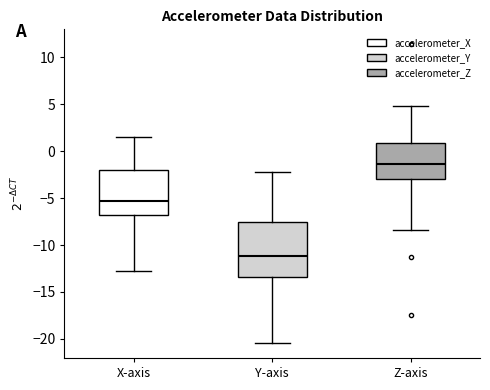

Reading left to right, read every box against the y-axis: the position of its median line, the range the box covers, and the ends of its whiskers. The values are not printed on the chart, so give them approximately, as read against the axis.

X-axis: median -5.5, box -7.0 to -2.0, whiskers -13.0 to 1.5
Y-axis: median -11.0, box -13.5 to -7.5, whiskers -20.5 to -2.0
Z-axis: median -1.5, box -3.0 to 1.0, whiskers -8.5 to 5.0